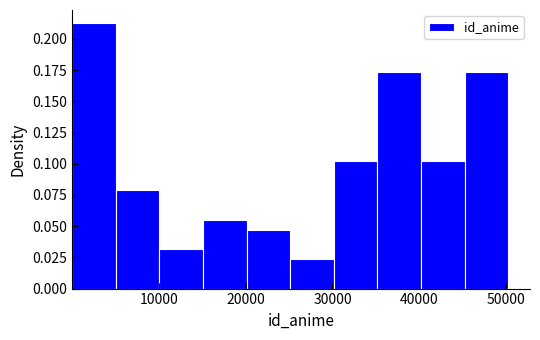

Reading left to right, list every bar in this chart as the range it spans on the x-axis followed by its height. Neither the bar edges nor the heights are printed on the chart, so give them approximately, as read against the axes.

0 to 5000: 0.215
5000 to 10000: 0.080
10000 to 15000: 0.030
15000 to 20000: 0.055
20000 to 25000: 0.045
25000 to 30000: 0.025
30000 to 35000: 0.100
35000 to 40000: 0.175
40000 to 45000: 0.100
45000 to 50000: 0.175